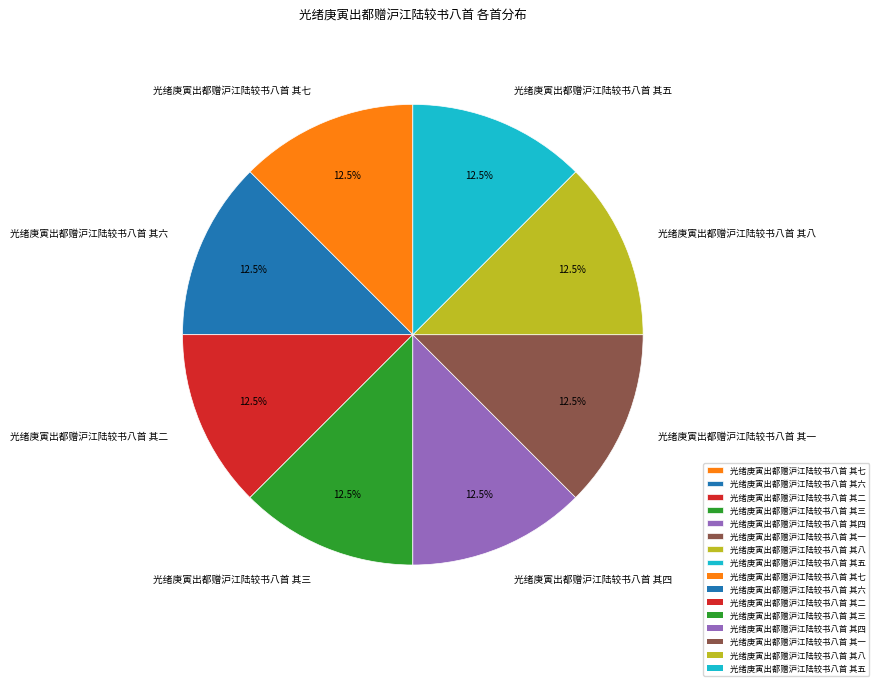

What is the ratio of the value at 光绪庚寅出都赠沪江陆较书八首 其三 to the value at 光绪庚寅出都赠沪江陆较书八首 其一?

1.0